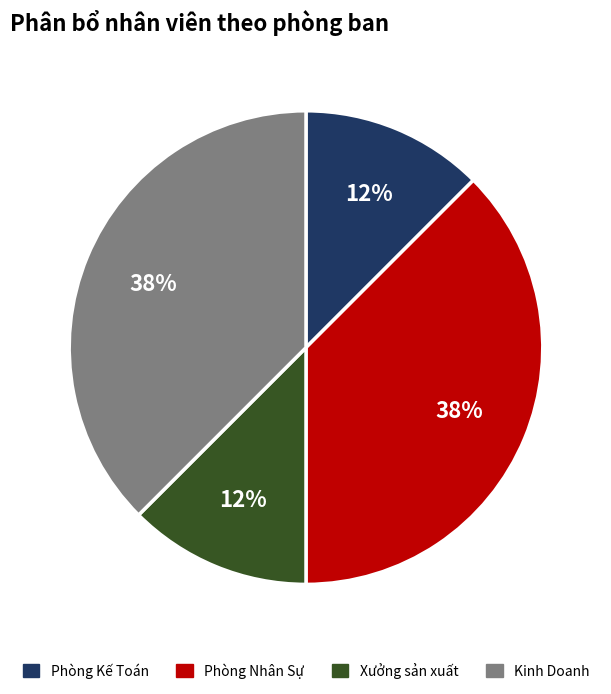

Which has a higher value, Xưởng sản xuất or Kinh Doanh?

Kinh Doanh